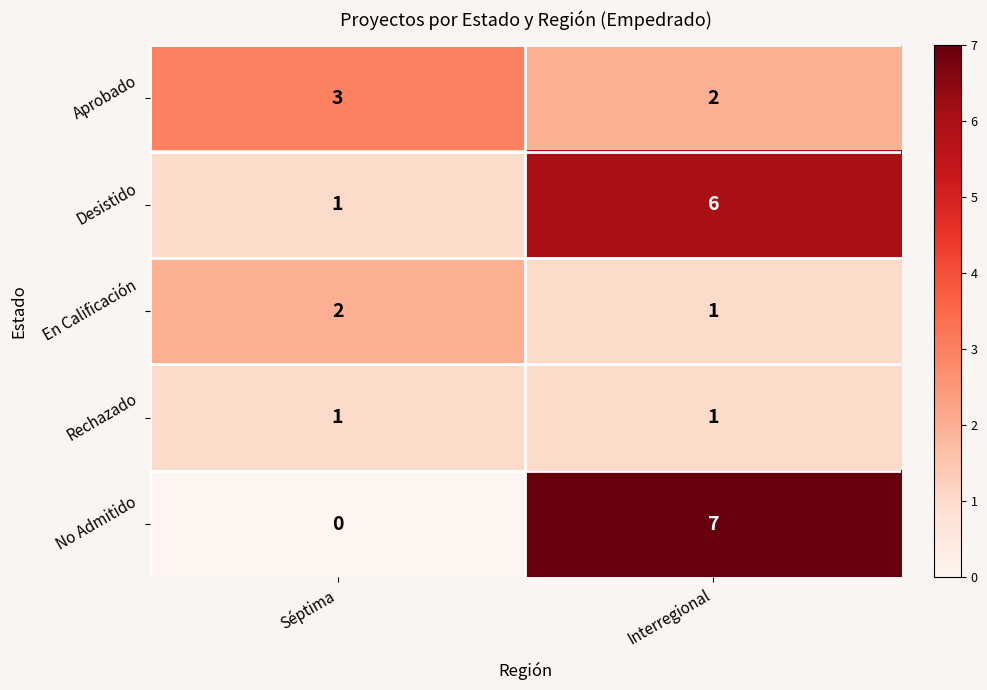

What is the greatest value displayed?

7